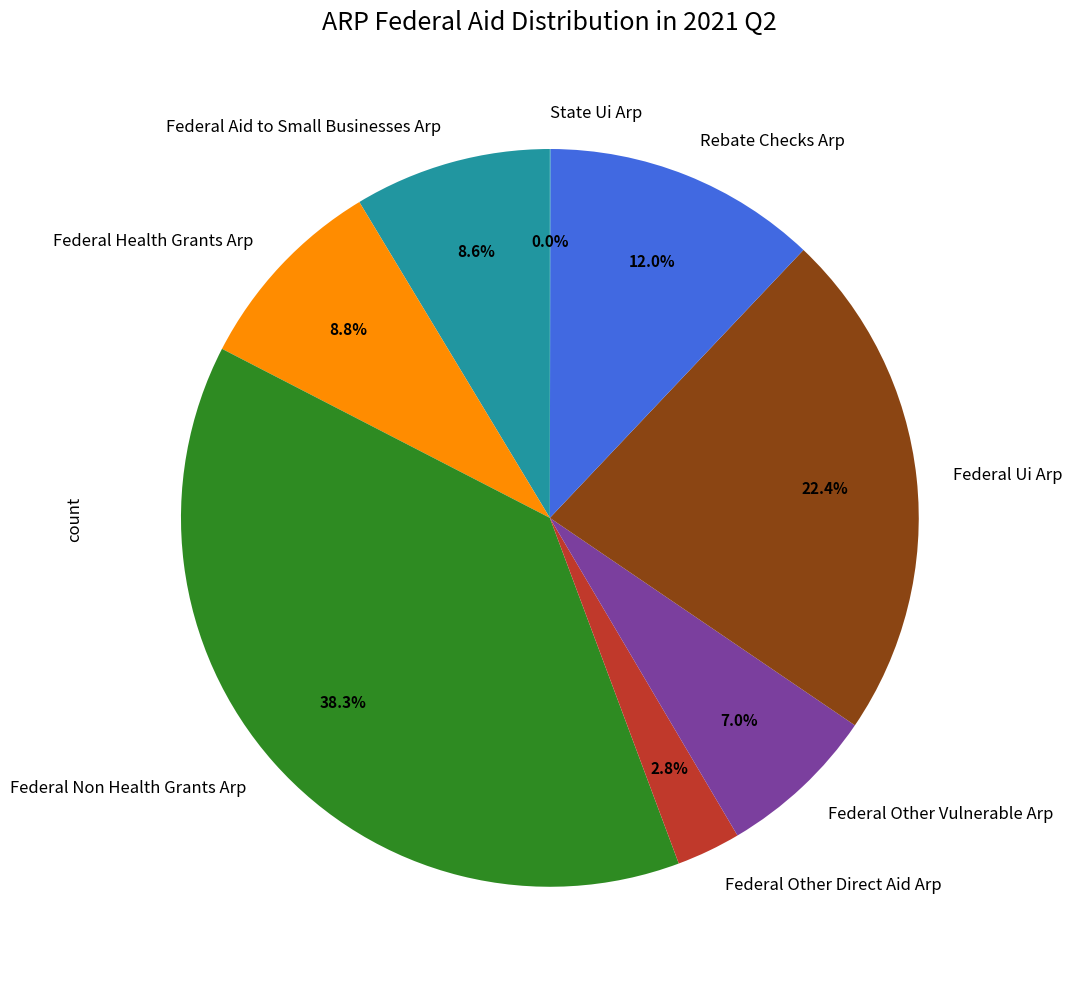

To the nearest percent, what percentage of the pie is Rebate Checks Arp?

12%